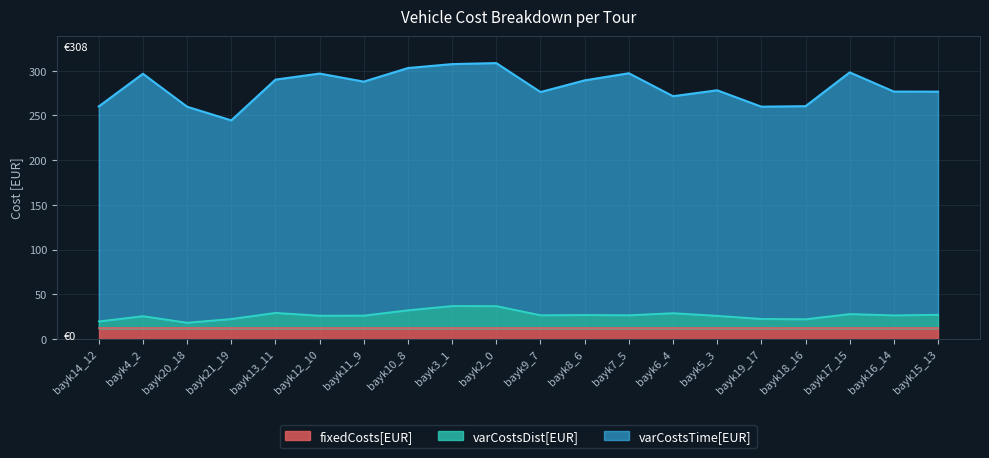

What is the sum of all varCostsTime[EUR] values?

5638.5